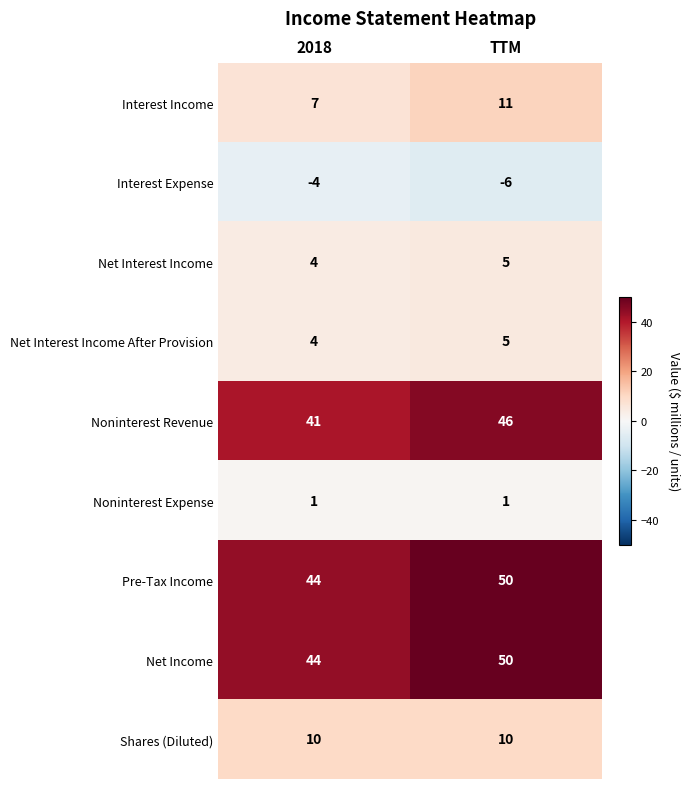

Reading right to left, what are all the values shown in this chart?

Interest Income: TTM=11	2018=7
Interest Expense: TTM=-6	2018=-4
Net Interest Income: TTM=5	2018=4
Net Interest Income After Provision: TTM=5	2018=4
Noninterest Revenue: TTM=46	2018=41
Noninterest Expense: TTM=1	2018=1
Pre-Tax Income: TTM=50	2018=44
Net Income: TTM=50	2018=44
Shares (Diluted): TTM=10	2018=10